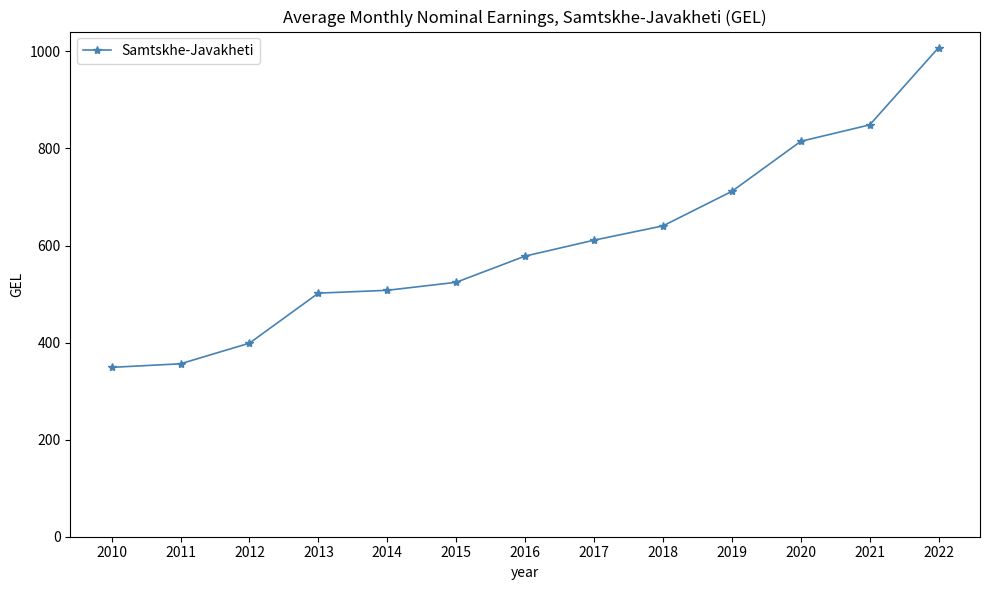

What is the ratio of the value at 2015 to the value at 2019?

0.7